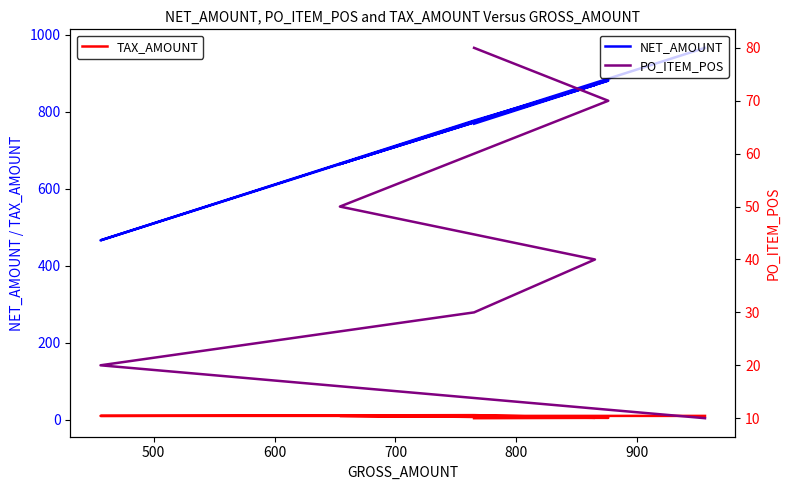

True or false: TAX_AMOUNT and PO_ITEM_POS cross at least once.

False